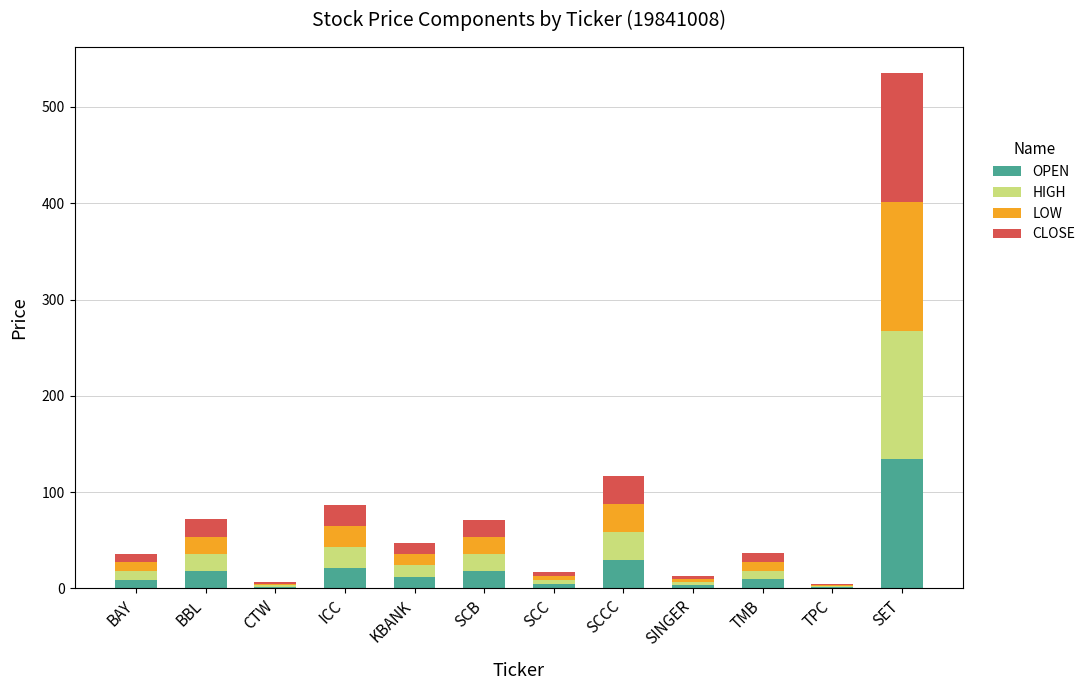

What is the total value across all series at SET?

535.5